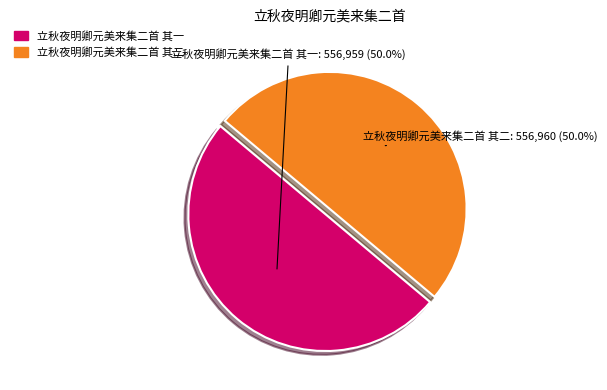

What is the total percentage of 立秋夜明卿元美来集二首 其二 and 立秋夜明卿元美来集二首 其一?

100.0%